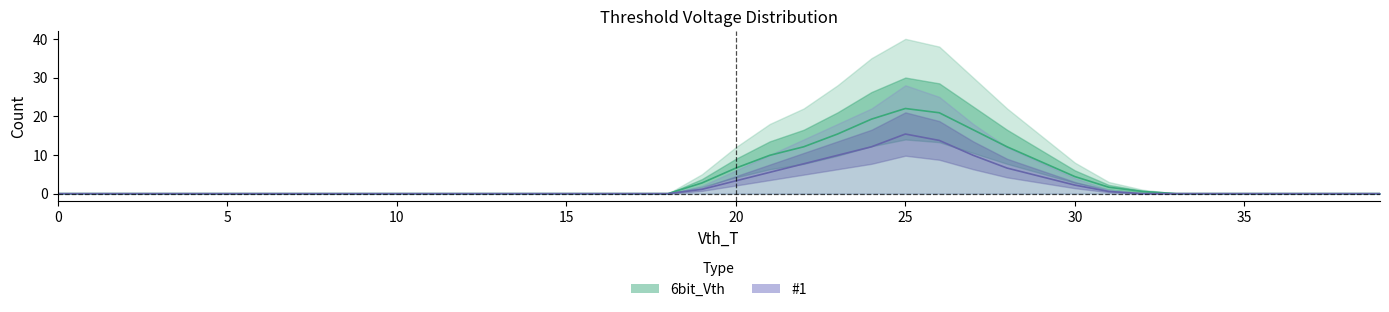

Reading left to right, what are all the values shown in this chart?

6bit_Vth: 0.0	0.0	0.0	0.0	0.0	0.0	0.0	0.0	0.0	0.0	0.0	0.0	0.0	0.0	0.0	0.0	0.0	0.0	0.0	2.8	6.6	9.9	12.1	15.4	19.2	22.0	20.9	16.5	12.1	8.2	4.4	1.7	0.6	0.0	0.0	0.0	0.0	0.0	0.0	0.0
#1: 0.0	0.0	0.0	0.0	0.0	0.0	0.0	0.0	0.0	0.0	0.0	0.0	0.0	0.0	0.0	0.0	0.0	0.0	0.0	1.1	3.3	5.5	7.7	9.9	12.1	15.4	13.8	9.9	6.6	4.4	2.2	0.6	0.0	0.0	0.0	0.0	0.0	0.0	0.0	0.0